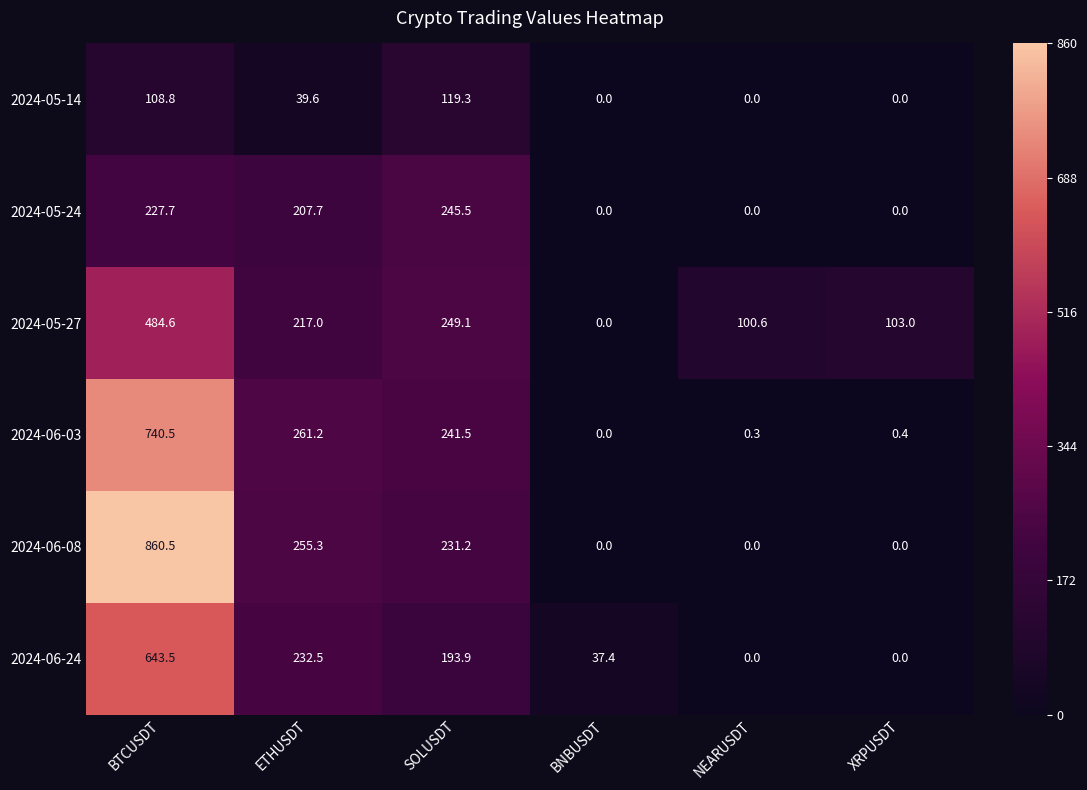

What is the difference between the 2024-06-24 values at XRPUSDT and BNBUSDT?

37.4